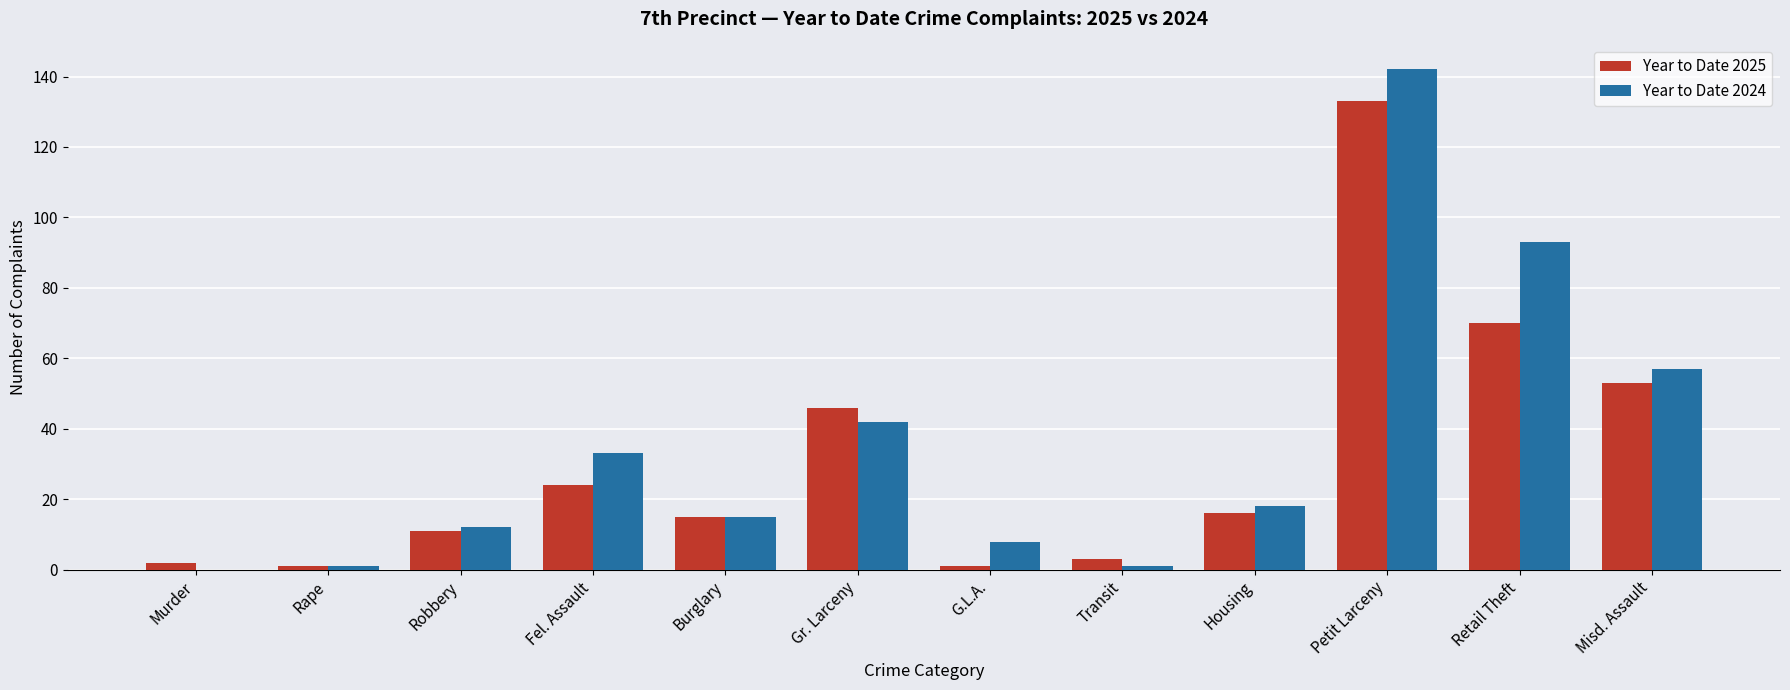

What is the maximum value shown in the chart?

142